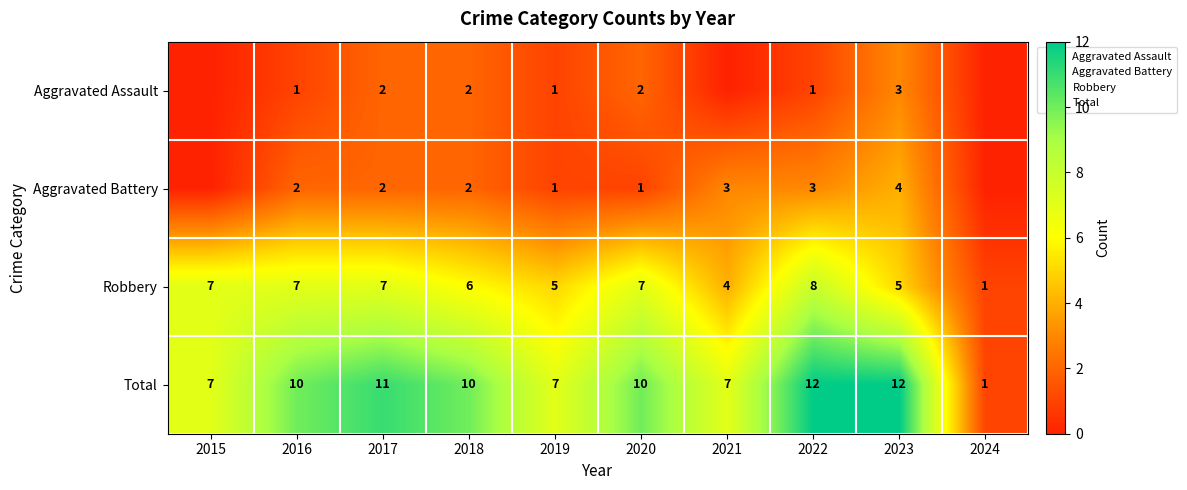

What is the approximate value of Aggravated Battery at 2020?

1